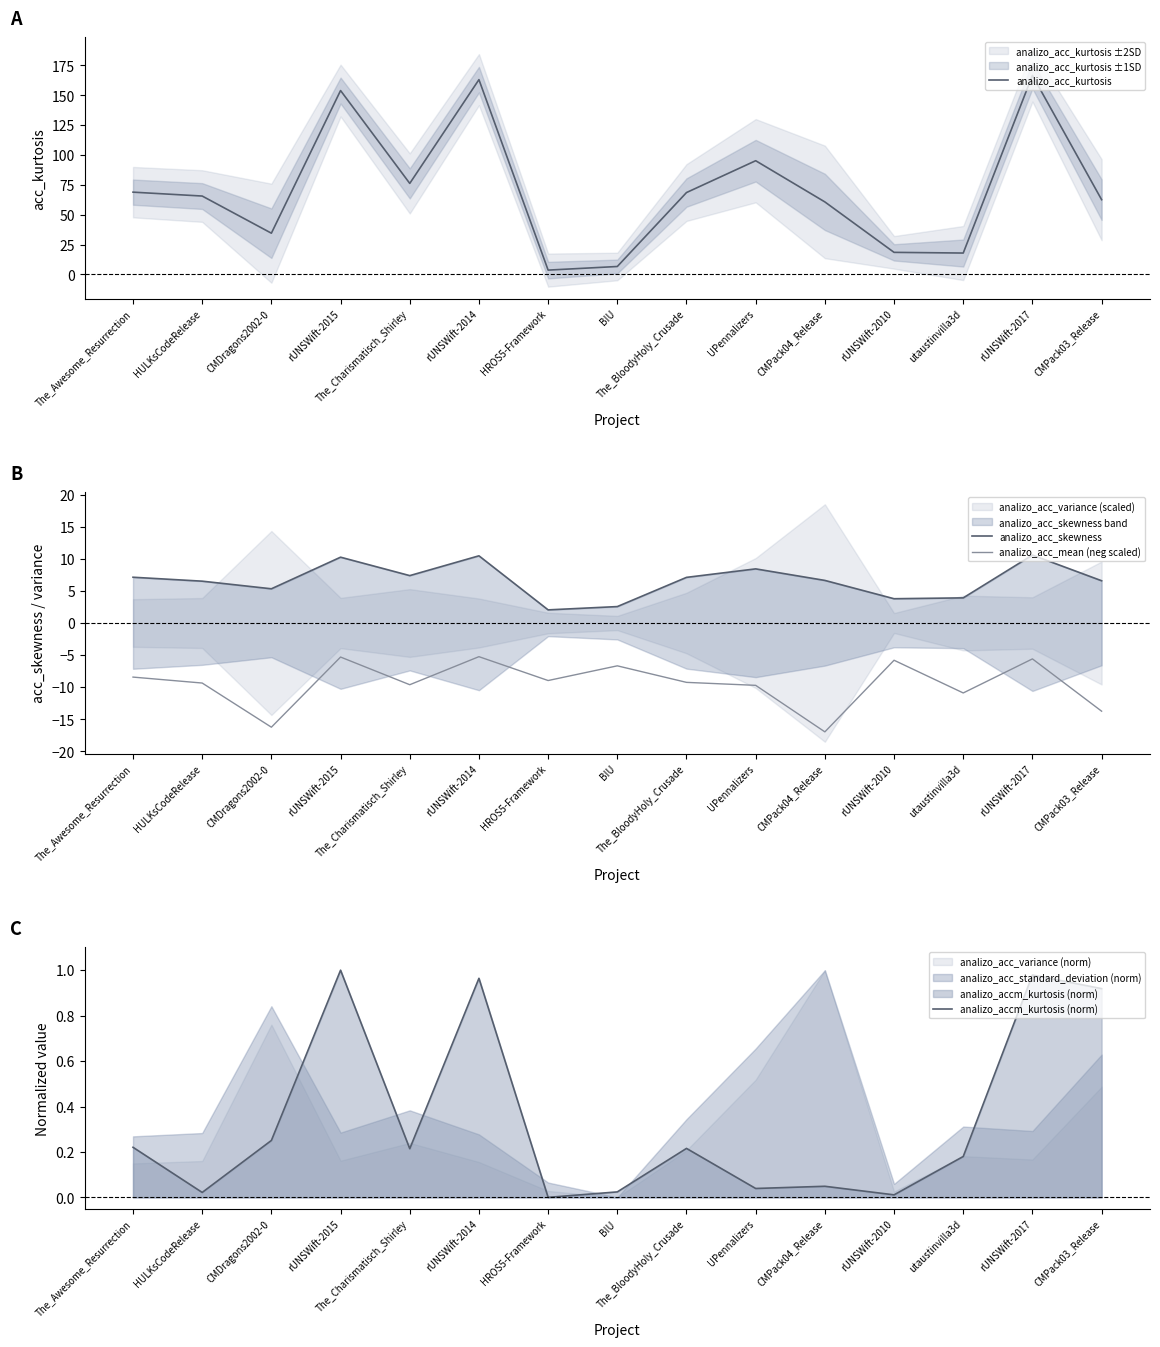

Which category has the highest value in the analizo_acc_mean (neg scaled) series?

rUNSWift-2014